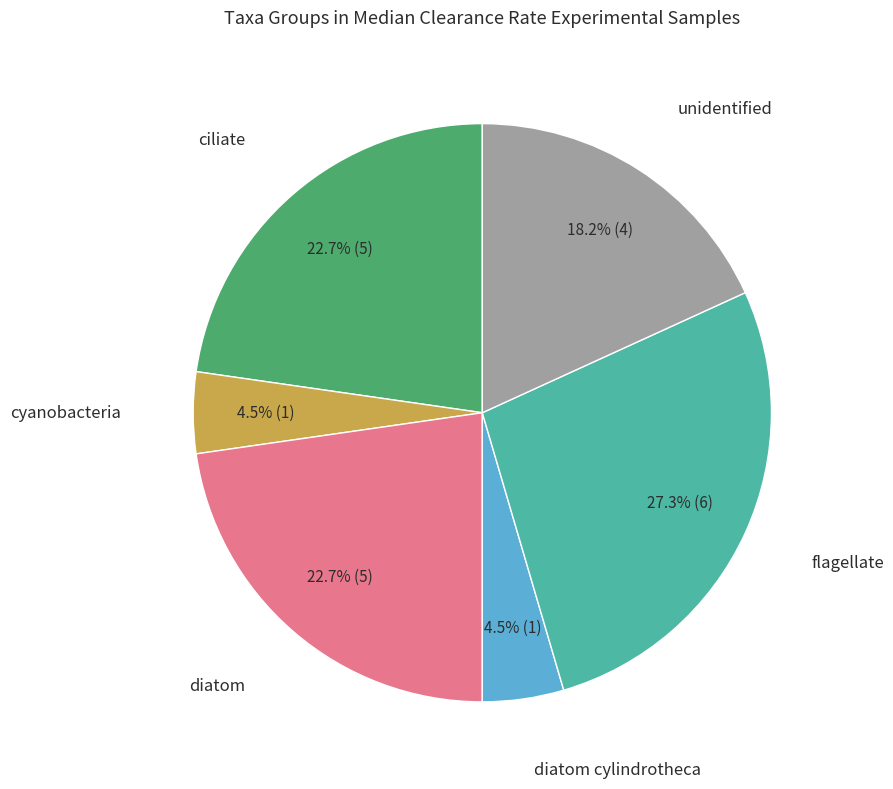

The diatom cylindrotheca slice represents 13% of the pie. True or false?

False